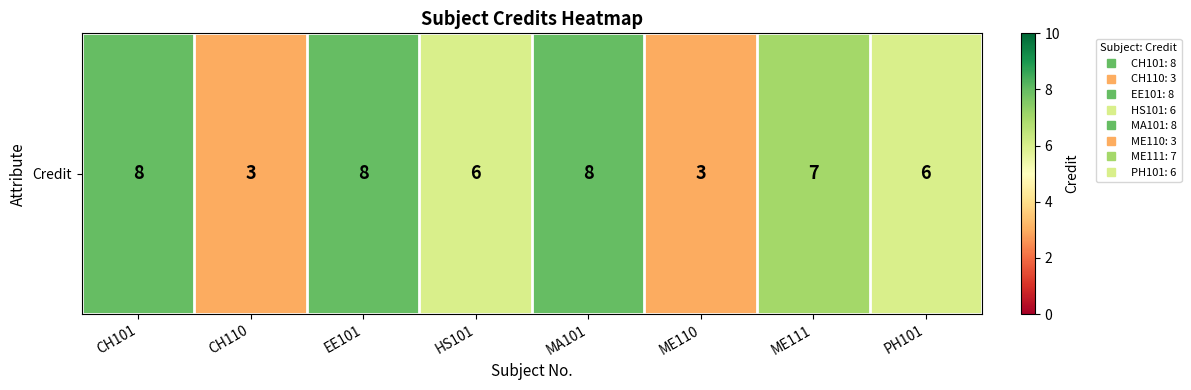

Where is the data nearest to the value 5?

HS101